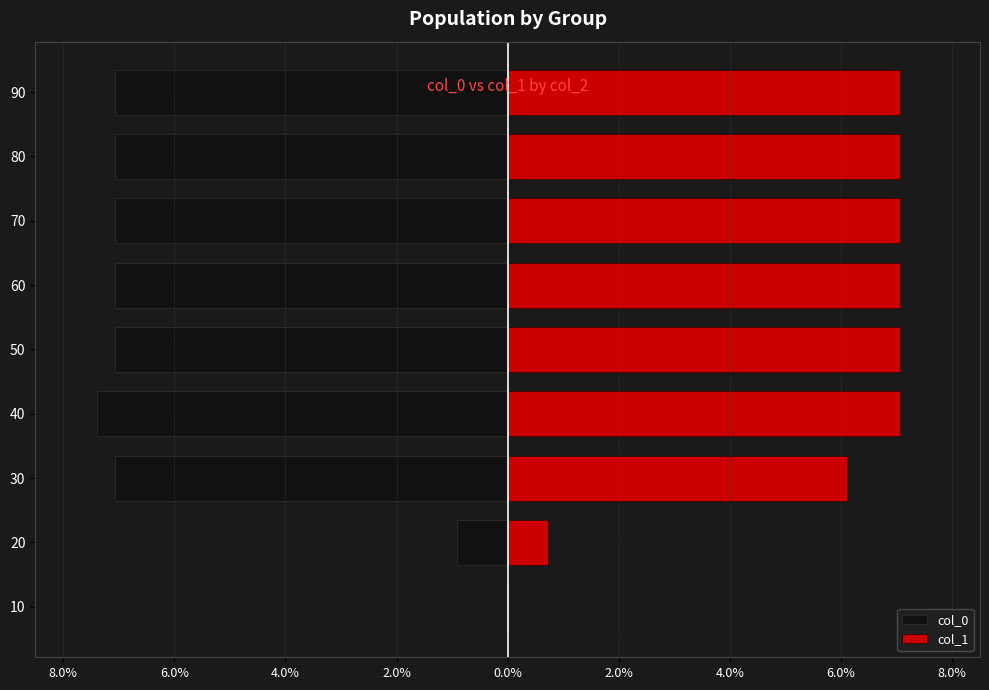

Which has a higher value, 90 or 30?

90